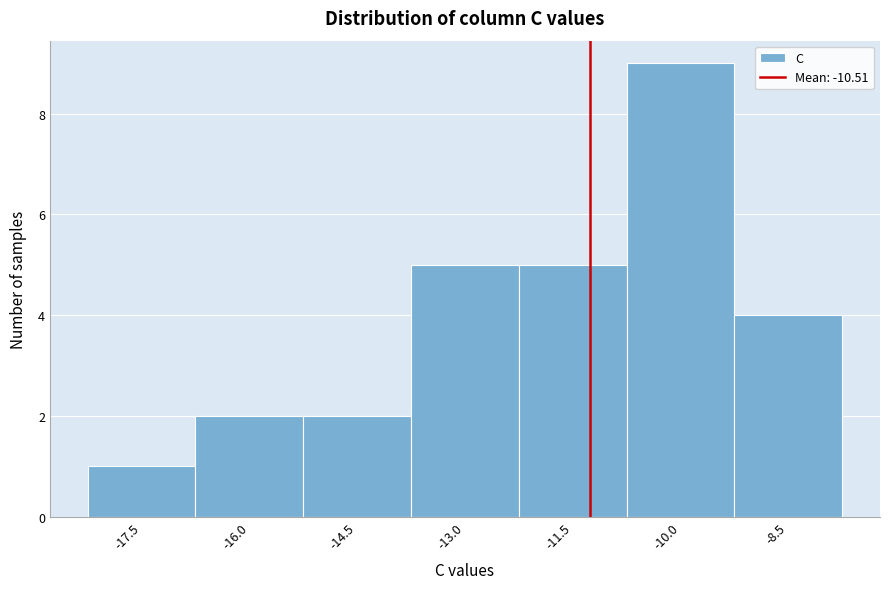

Reading left to right, what are all the values shown in this chart?

1	2	2	5	5	9	4